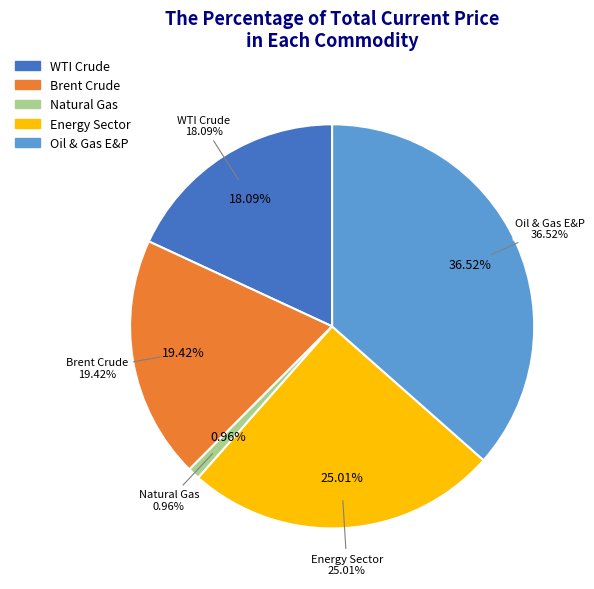

What portion of the pie excludes Energy Sector?

75.0%